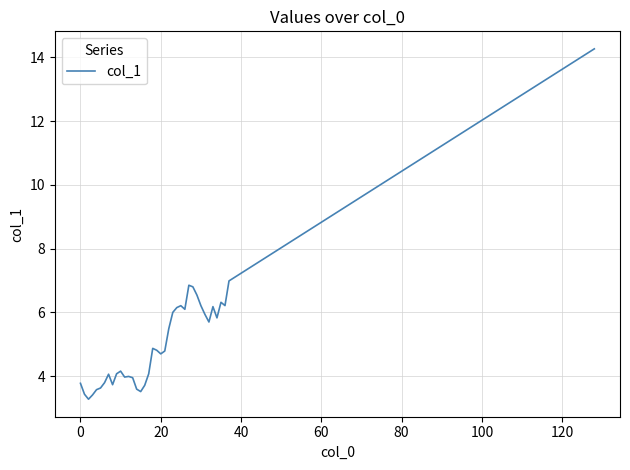

What is the smallest value displayed?

3.3